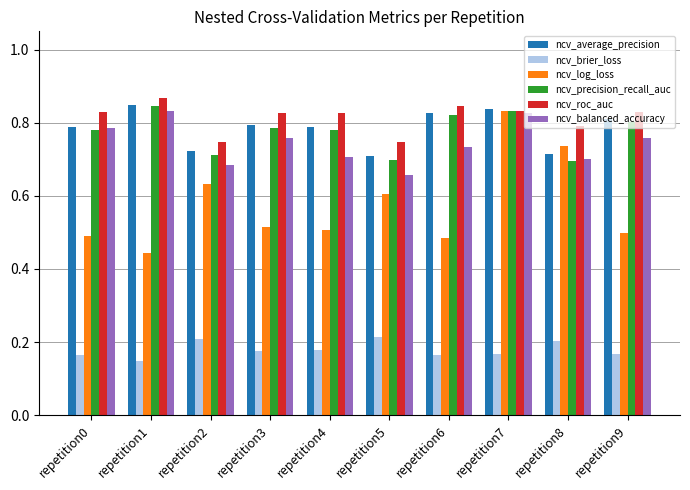

What is the difference between the second highest and minimum values in the ncv_log_loss series?

0.3